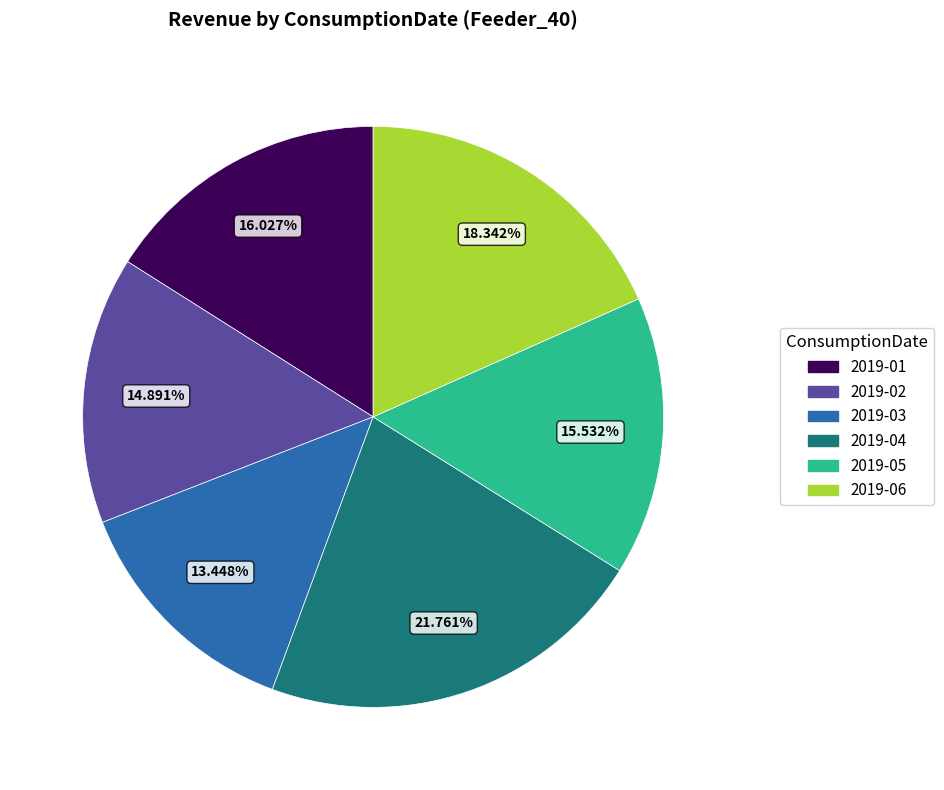

Is it true that 2019-05 is 16% of the pie?

True